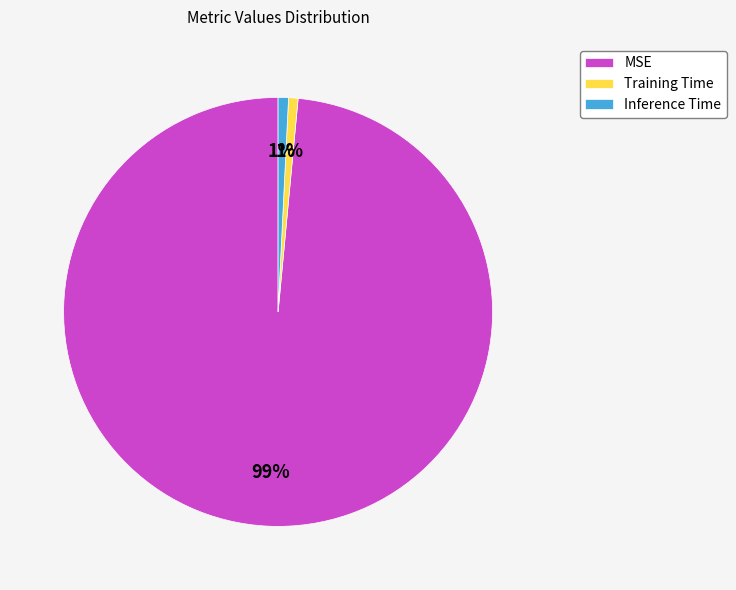

What percentage is the Inference Time slice, to the nearest percent?

1%